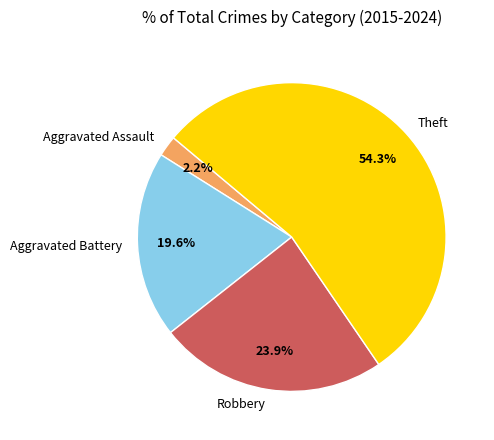

Which category accounts for the majority?

Theft